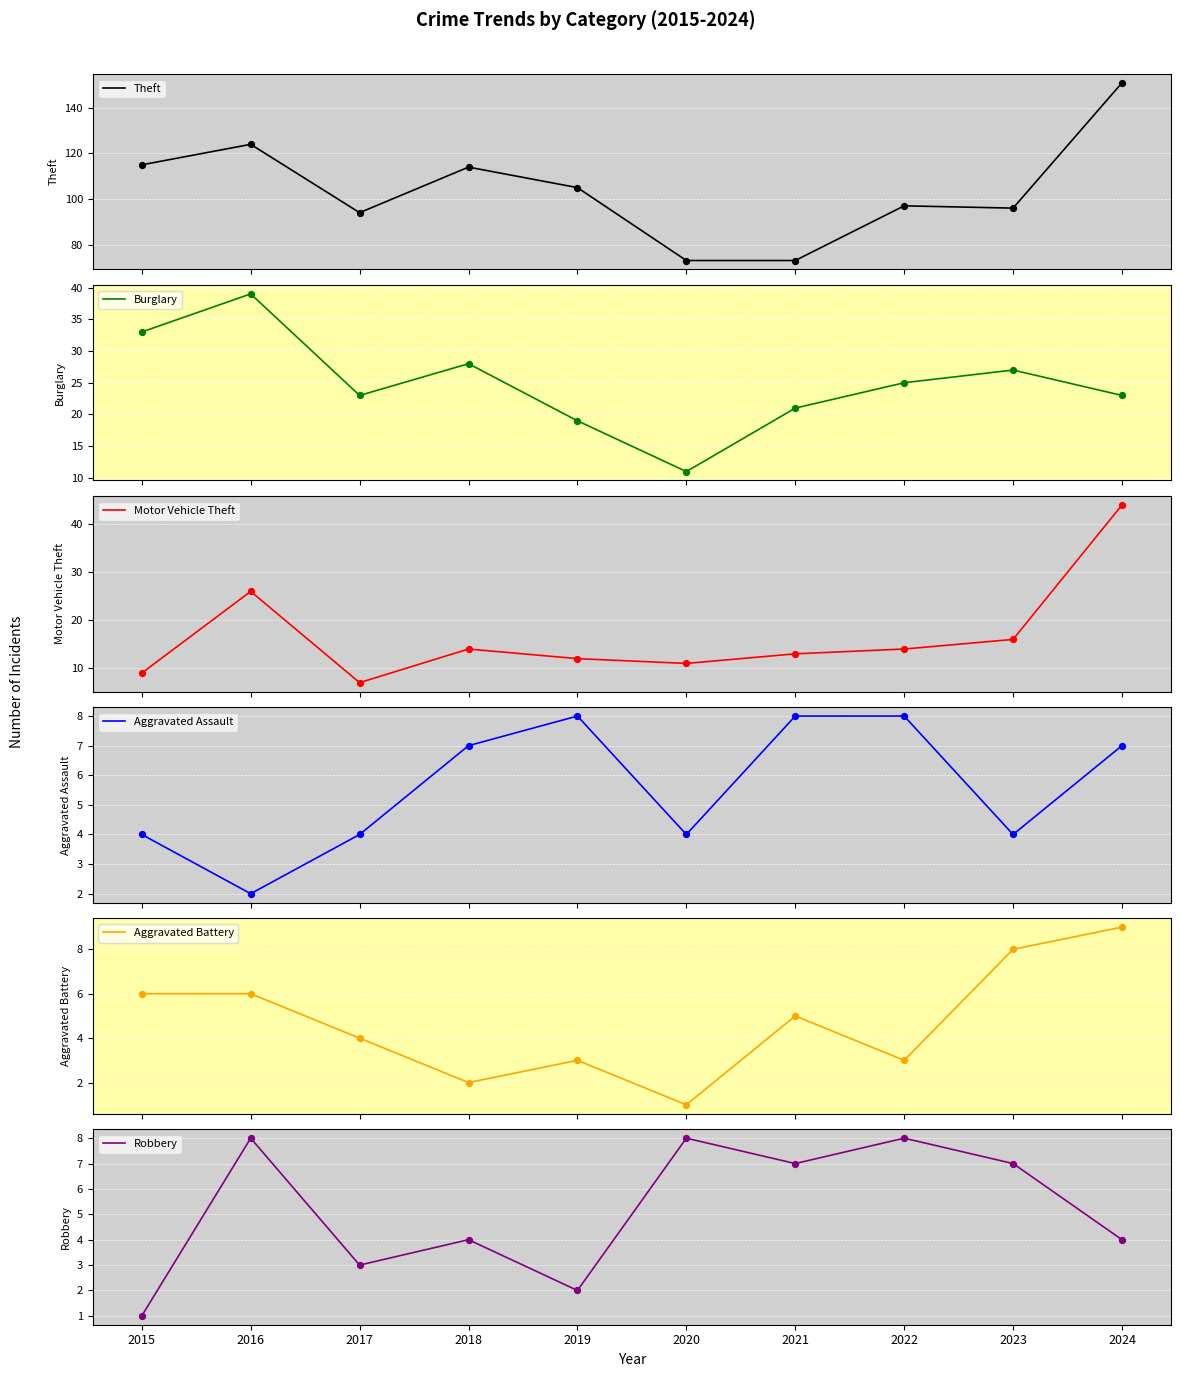

At how many categories does at least one series exceed 61?

10